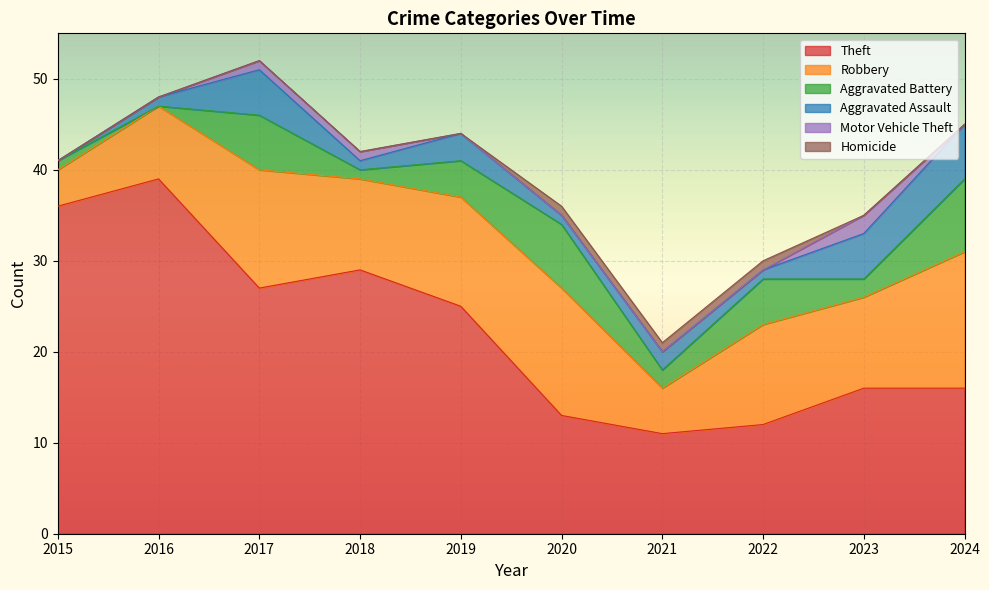

Which series has the widest spread of values?

Theft